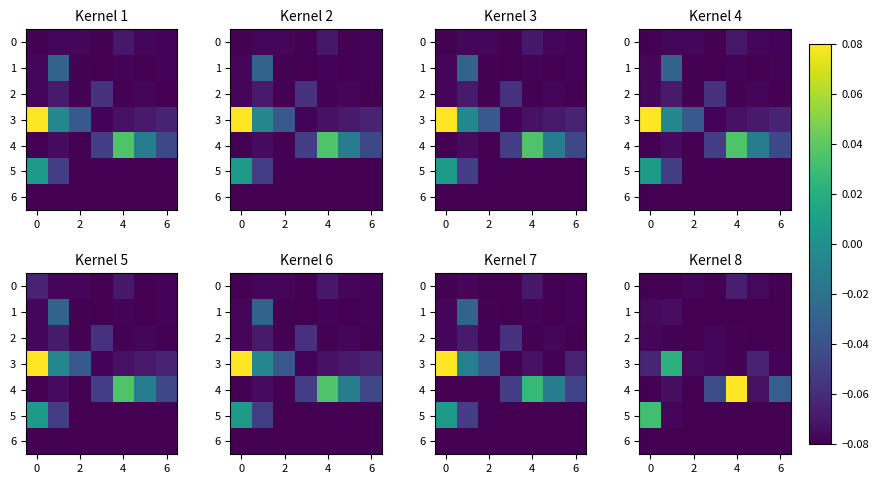

Is it true that 6 equals -0.0 at 2?

False